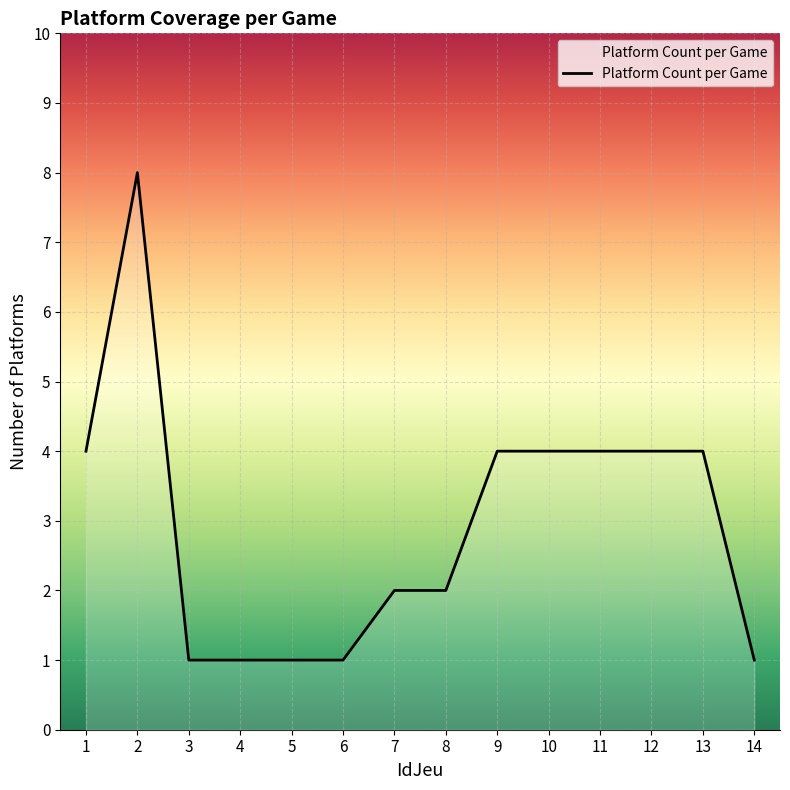

What is the sum of all values?

41